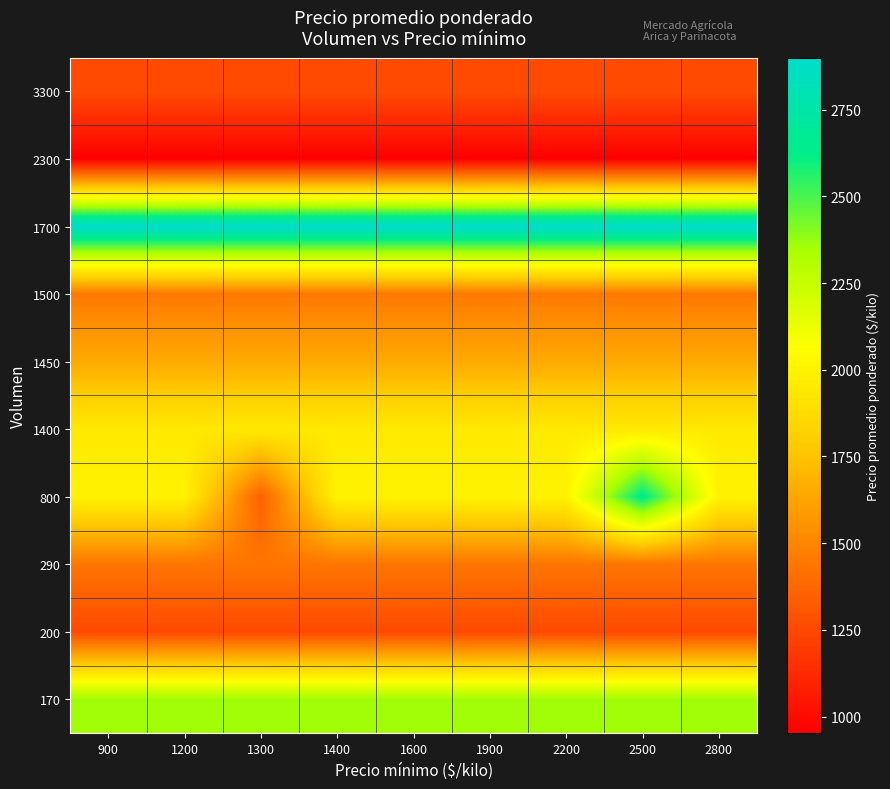

Which has a higher value, 1200 or 1400?

1200